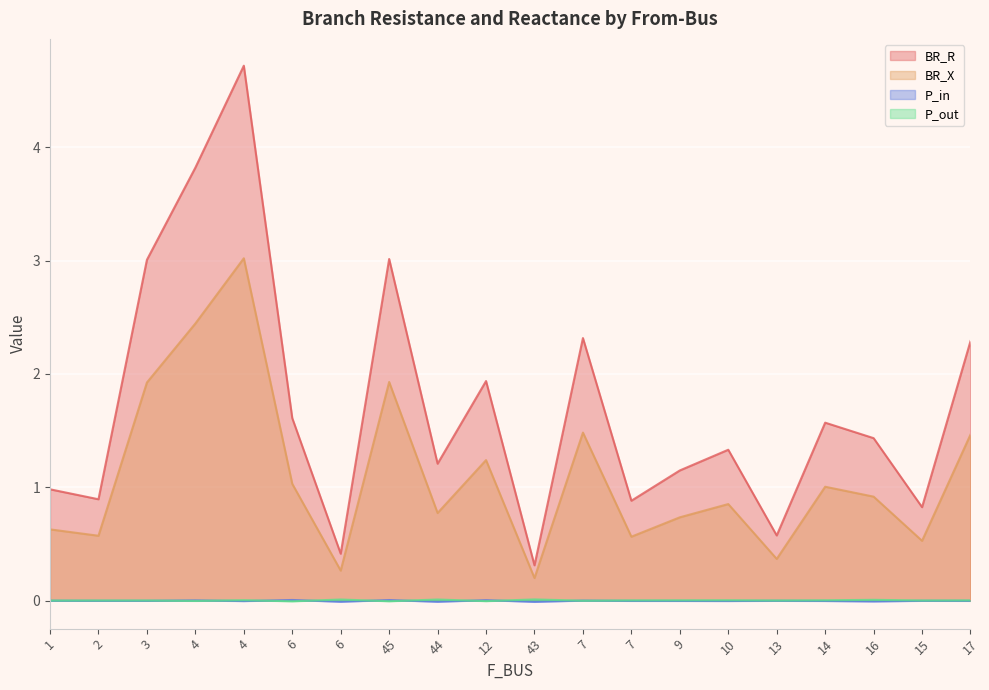

Which series changed the most between 44 and 12?

BR_R